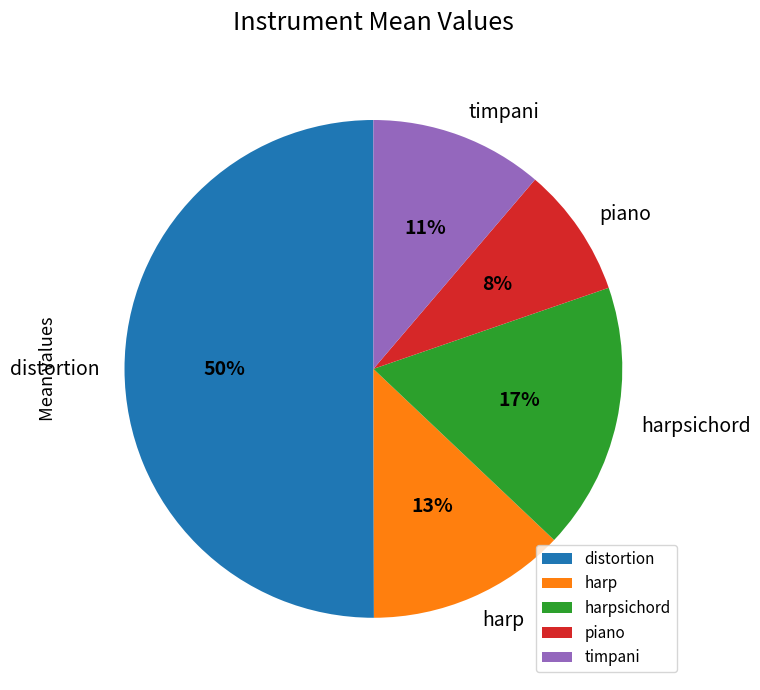

Which has a higher value, distortion or timpani?

distortion